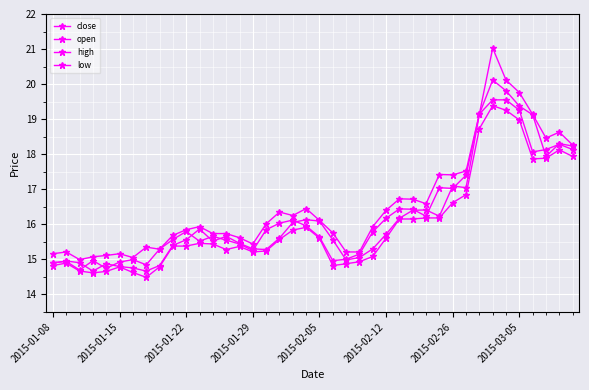

What is the difference between the second highest and minimum values in the close series?

4.9